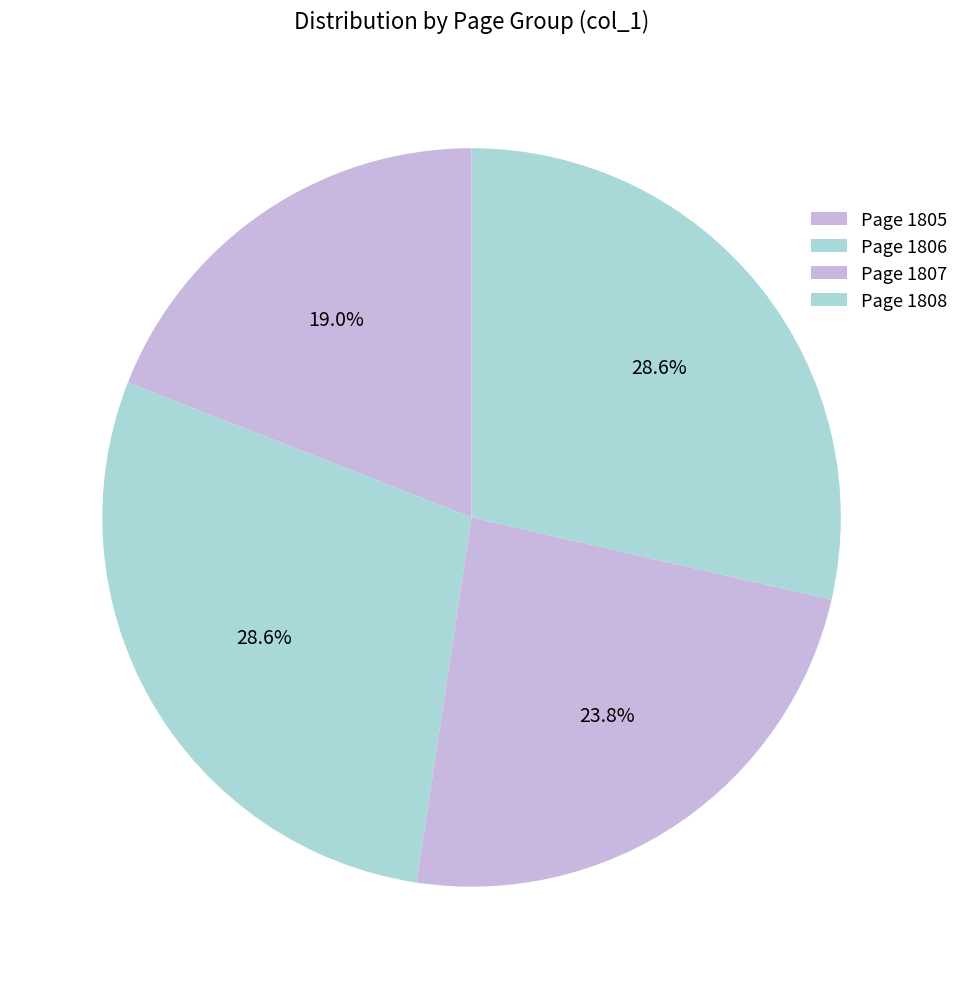

How many segments does this pie chart have?

4